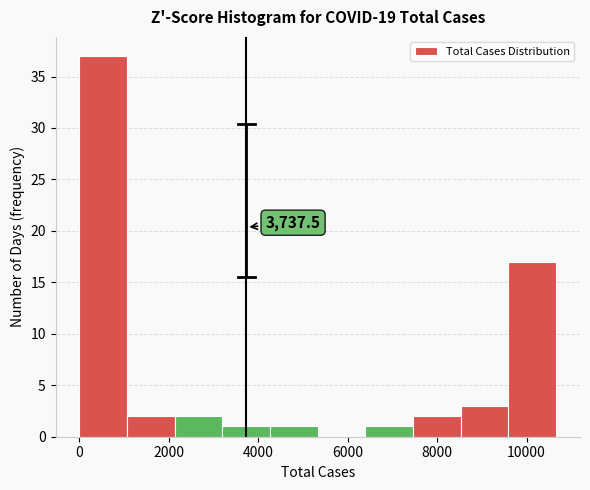

Over which range of the x-axis is the bar tallest?

0 to 1000